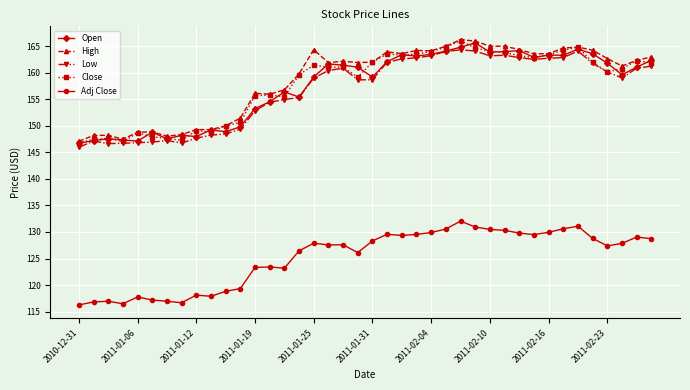

True or false: High and Adj Close intersect in this chart.

False